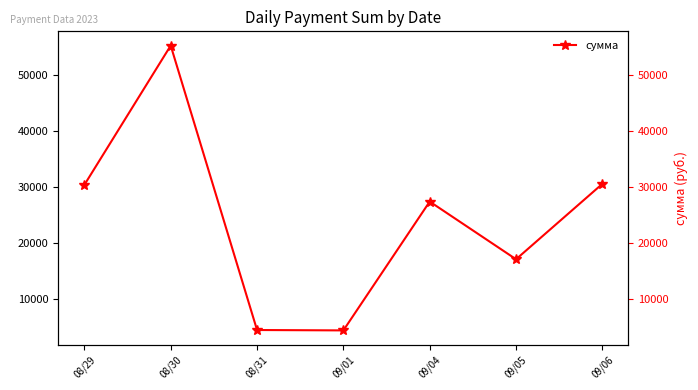

Reading left to right, list all the values displayed in this chart.

30414.9	55263.1	4528.3	4458.8	27436.4	17148.2	30601.1